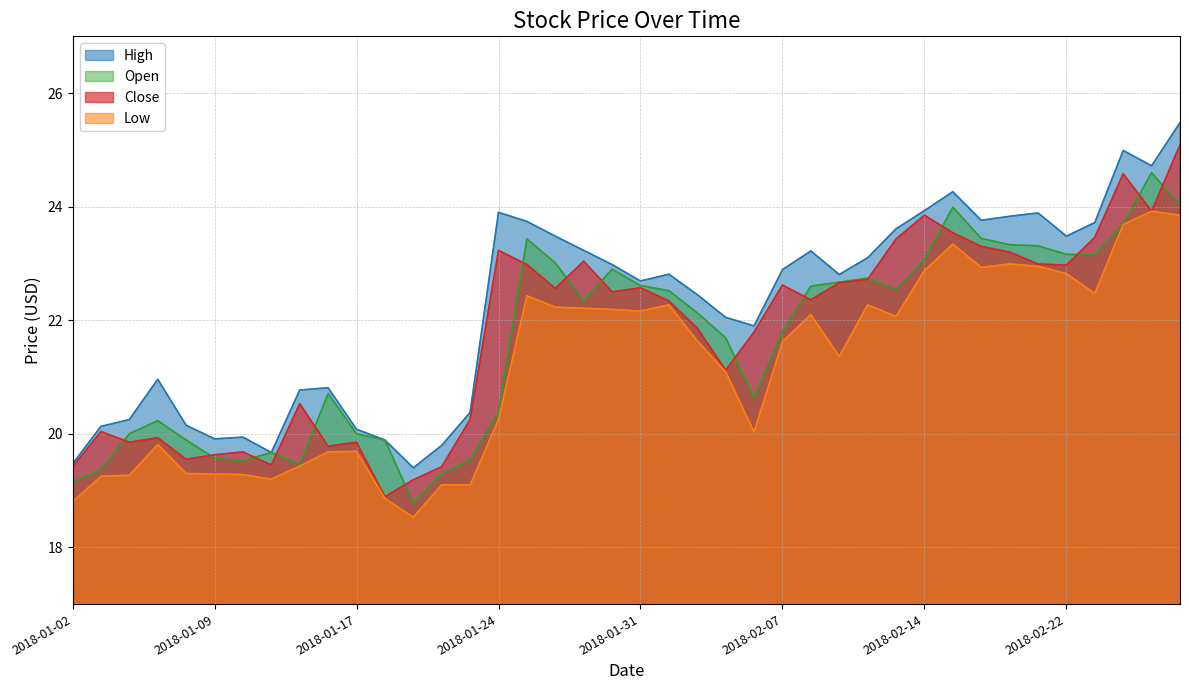

What is the difference between the second highest and minimum values in the Open series?

5.2